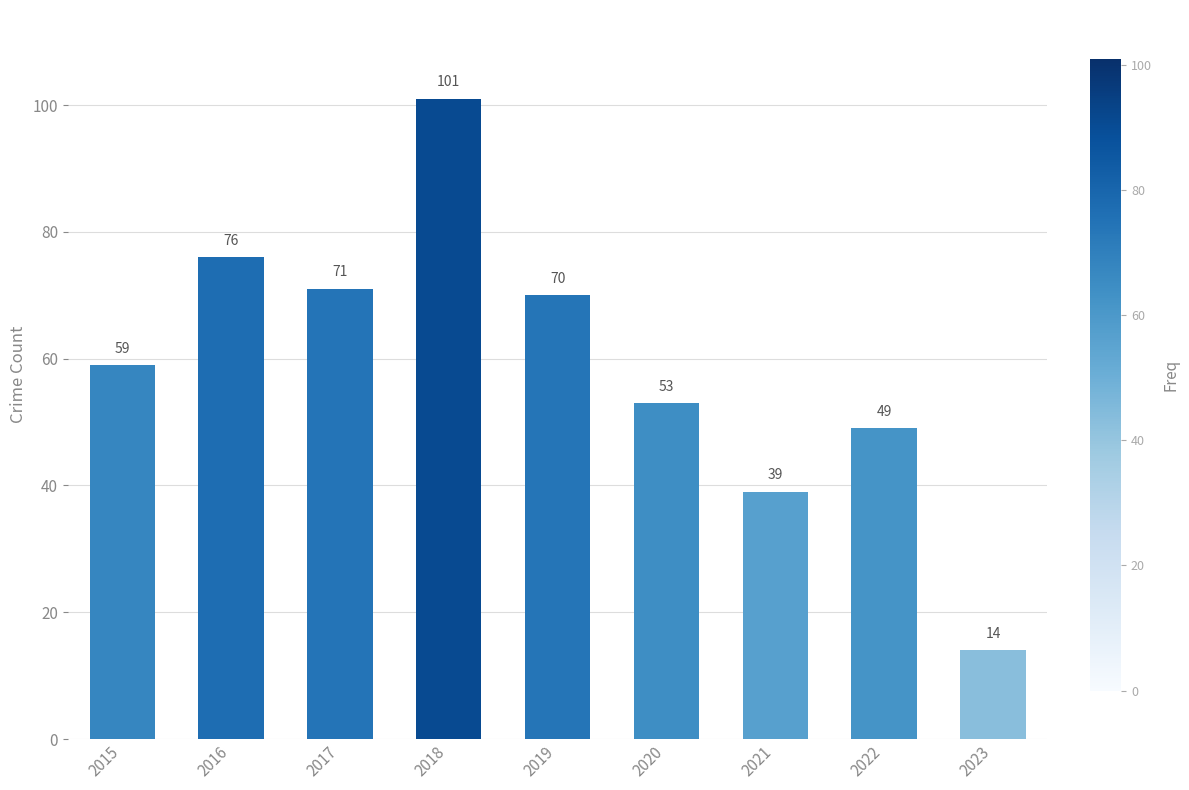

What value does the data have at 2020?

53